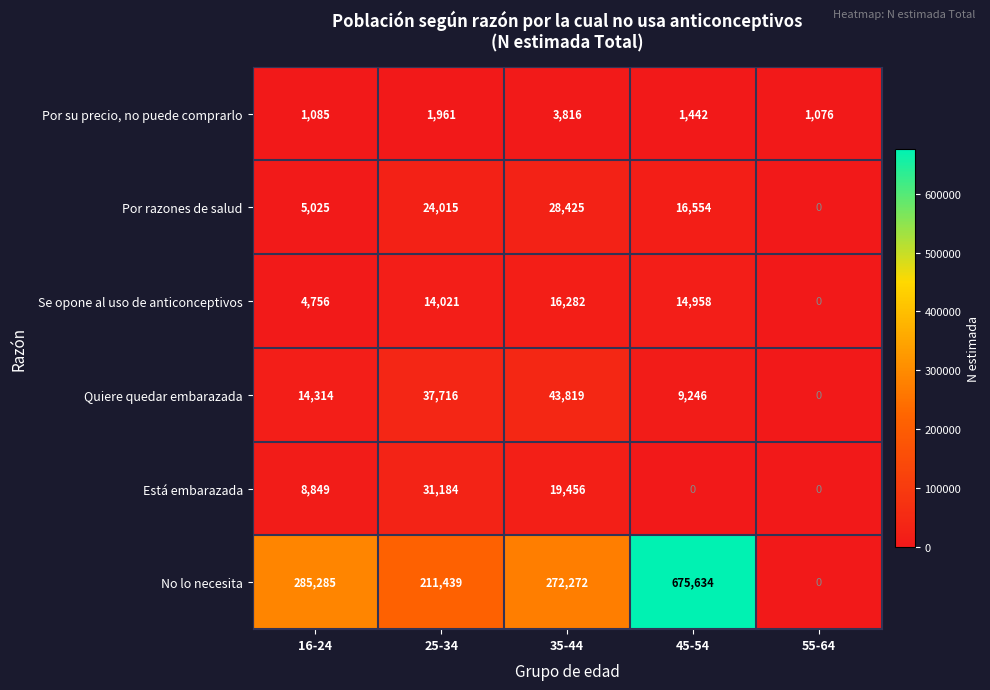

At 35-44, list the series in order from smallest to largest.

Por su precio, no puede comprarlo, Se opone al uso de anticonceptivos, Está embarazada, Por razones de salud, Quiere quedar embarazada, No lo necesita